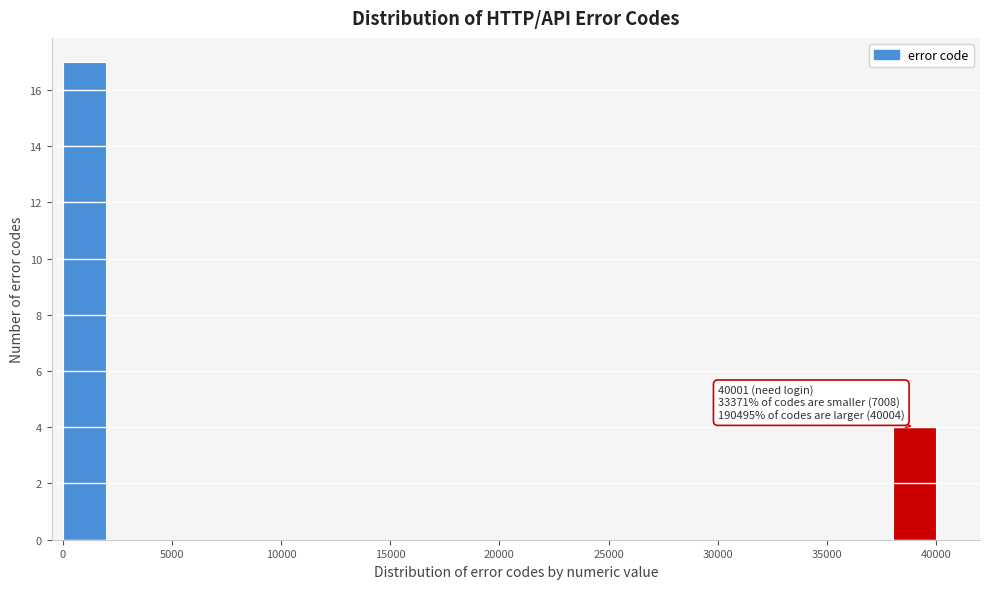

Which range on the x-axis has the tallest bar?

0 to 2000